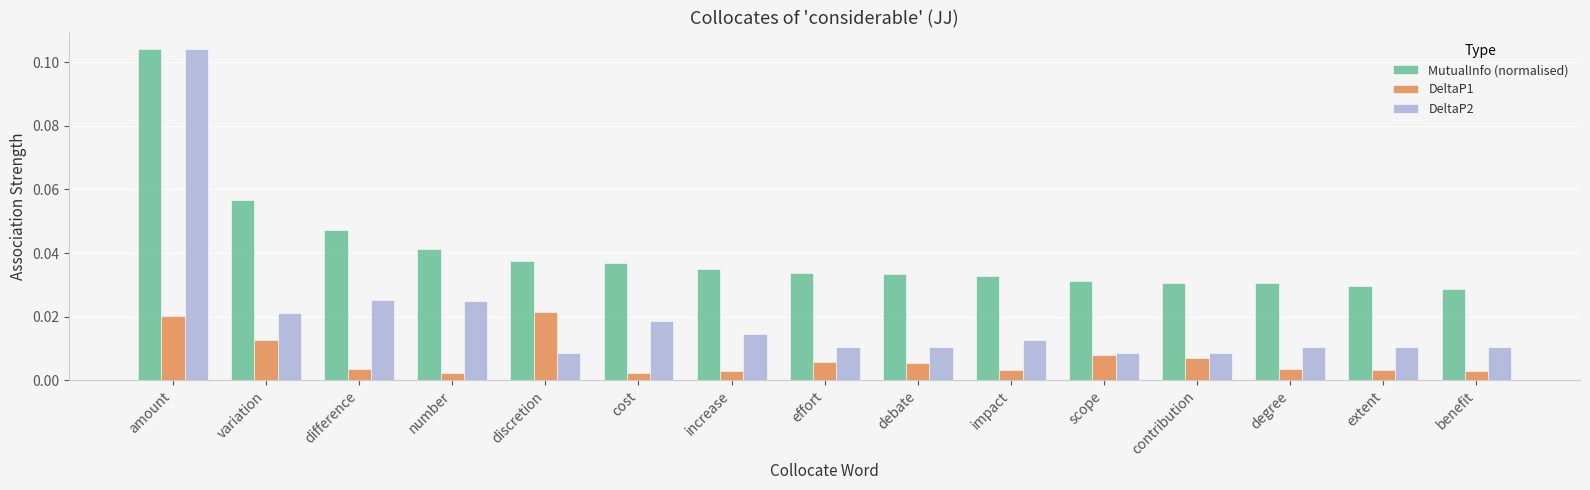

Which series has the largest range (max minus min)?

DeltaP2